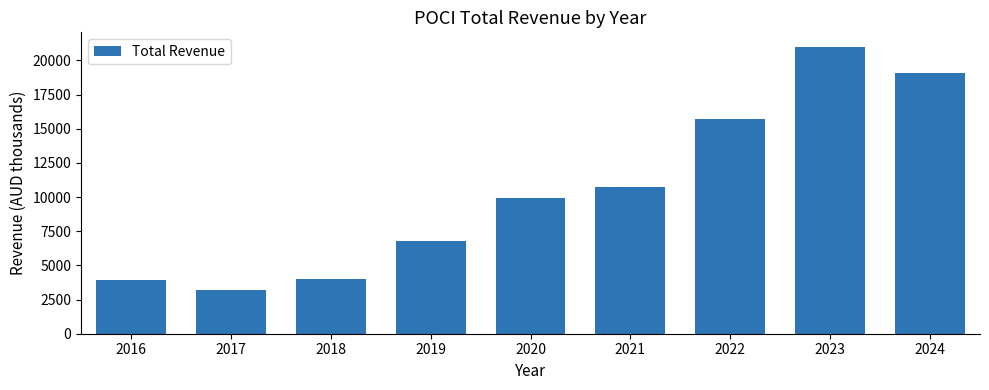

What is the value of the 5th bar from the left?

9900